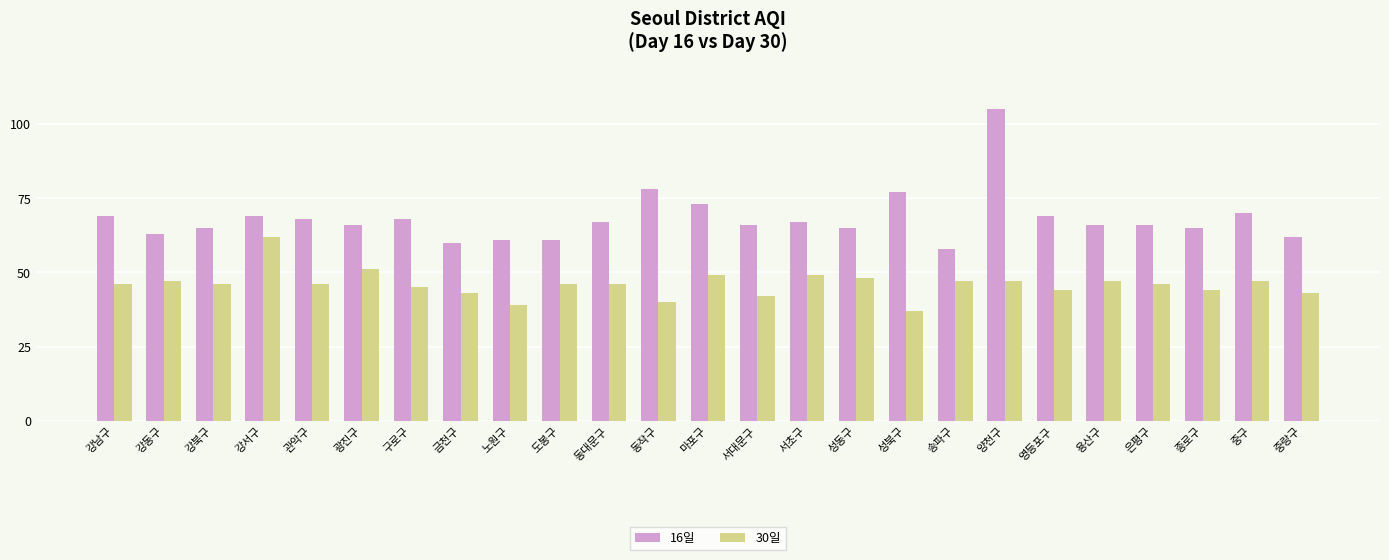

Reading right to left, extract all data points from this chart.

16일: 62	70	65	66	66	69	105	58	77	65	67	66	73	78	67	61	61	60	68	66	68	69	65	63	69
30일: 43	47	44	46	47	44	47	47	37	48	49	42	49	40	46	46	39	43	45	51	46	62	46	47	46